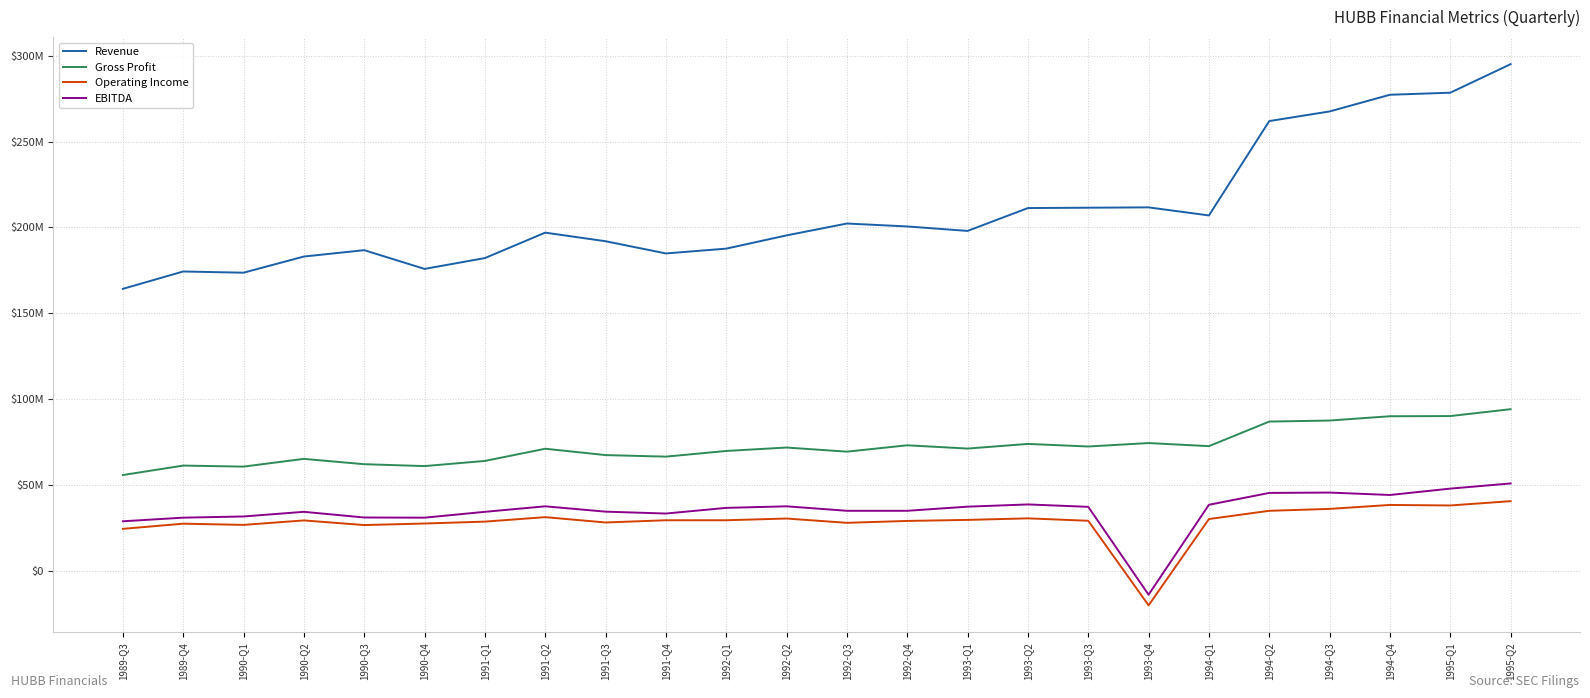

How many positive values does the Operating Income series have?

23